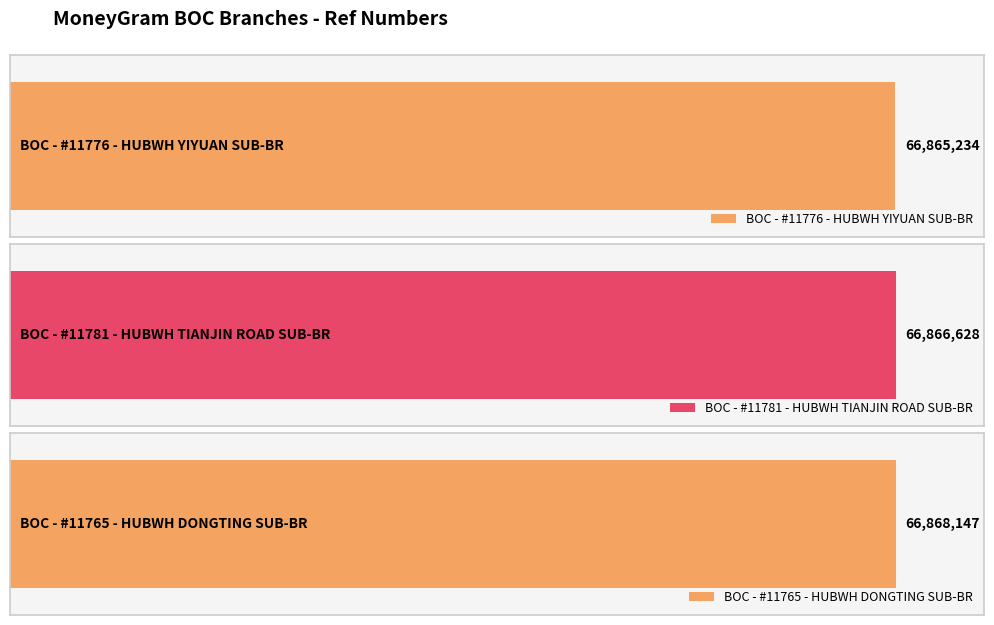

Reading right to left, extract all data points from this chart.

66868147	66866628	66865234